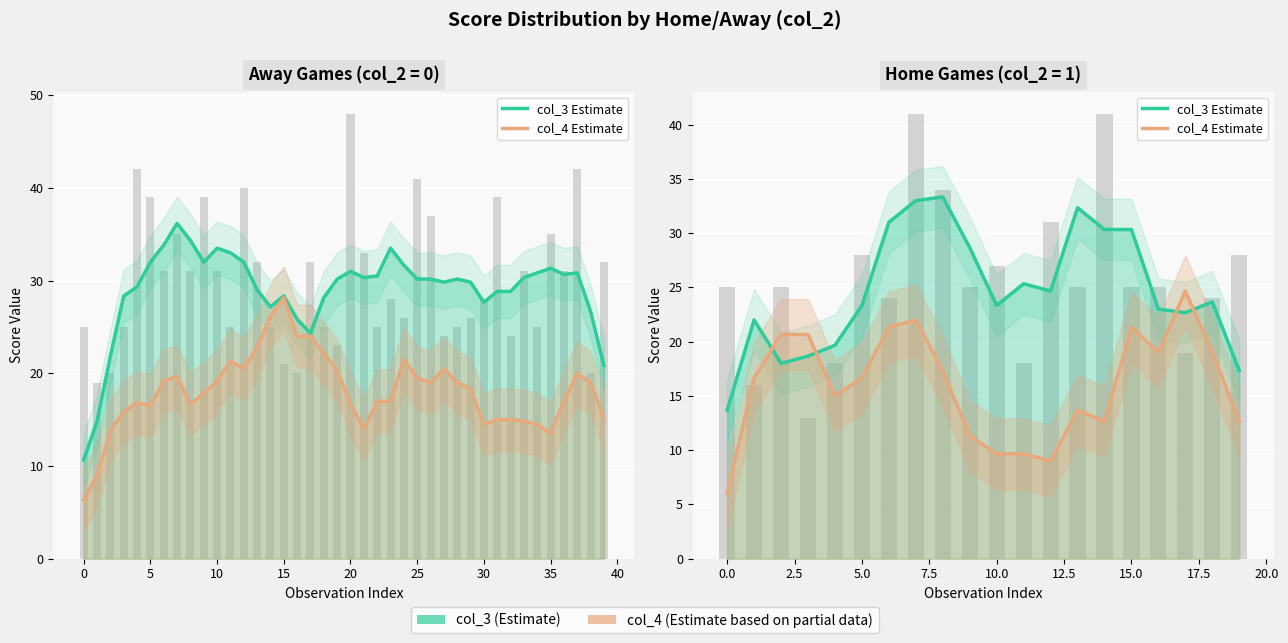

Where is col_3 Estimate nearest to the value 23?

16